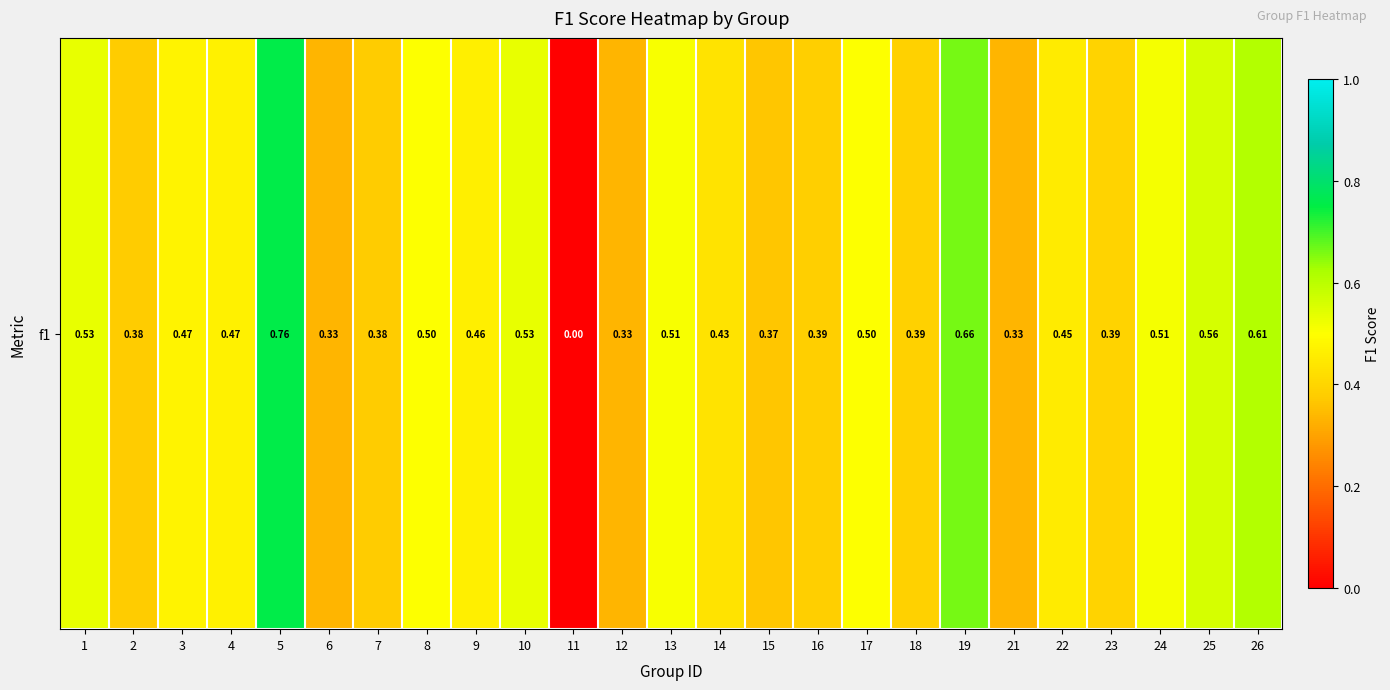

What is the difference between the maximum and minimum values?

0.8